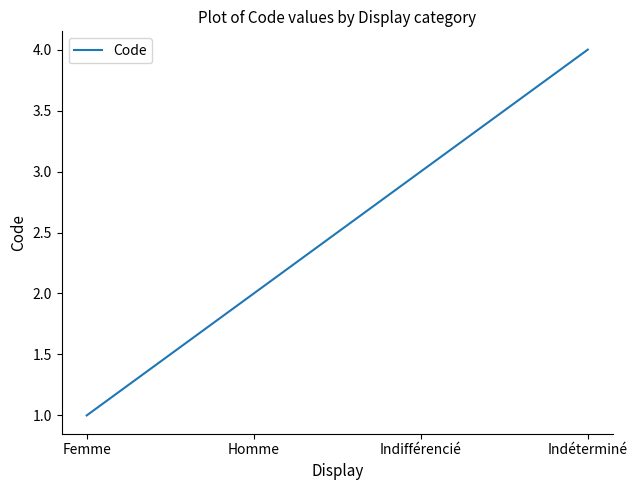

What is the ratio of the value at Indifférencié to the value at Homme?

1.5